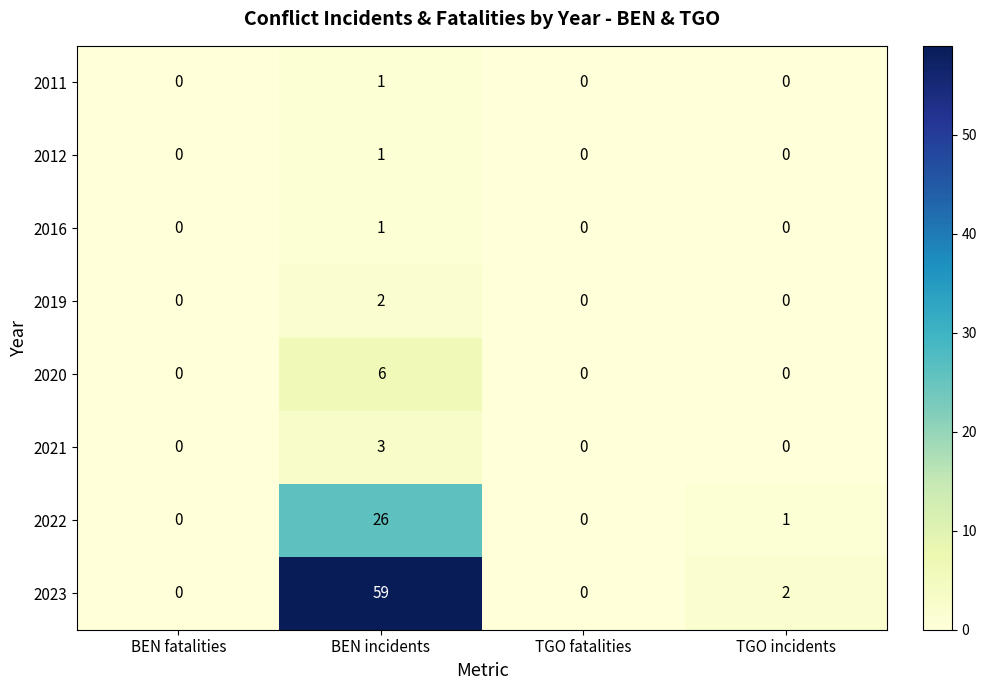

How many 2021 values are between 0 and 3?

4